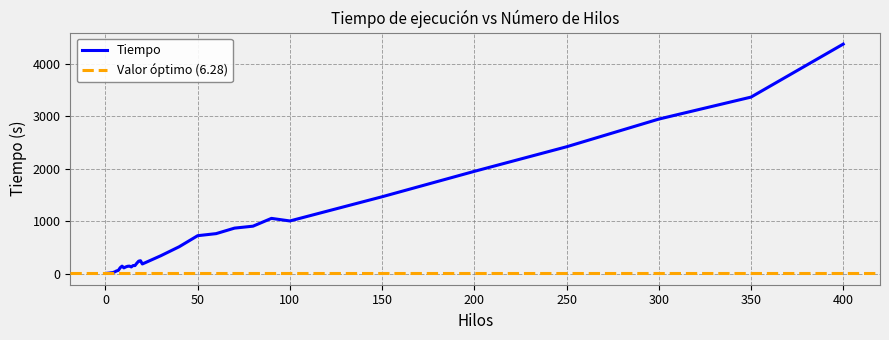

What is the greatest value displayed?

4377.6